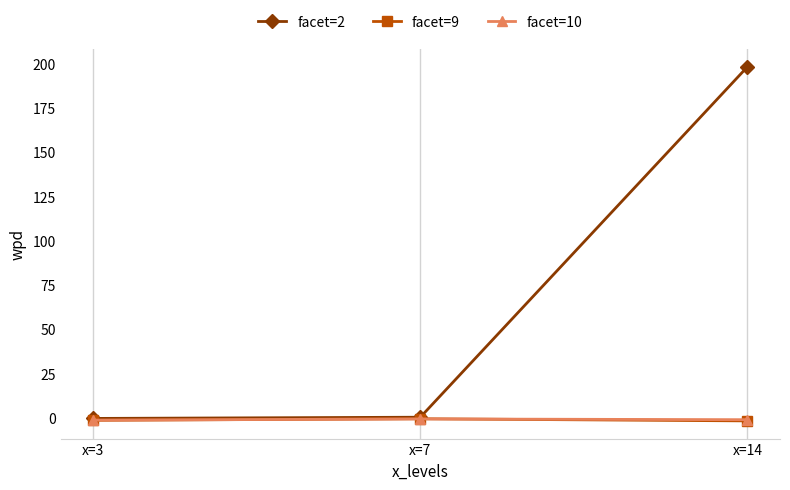

What value does the facet=9 series have at x=3?

-1.4